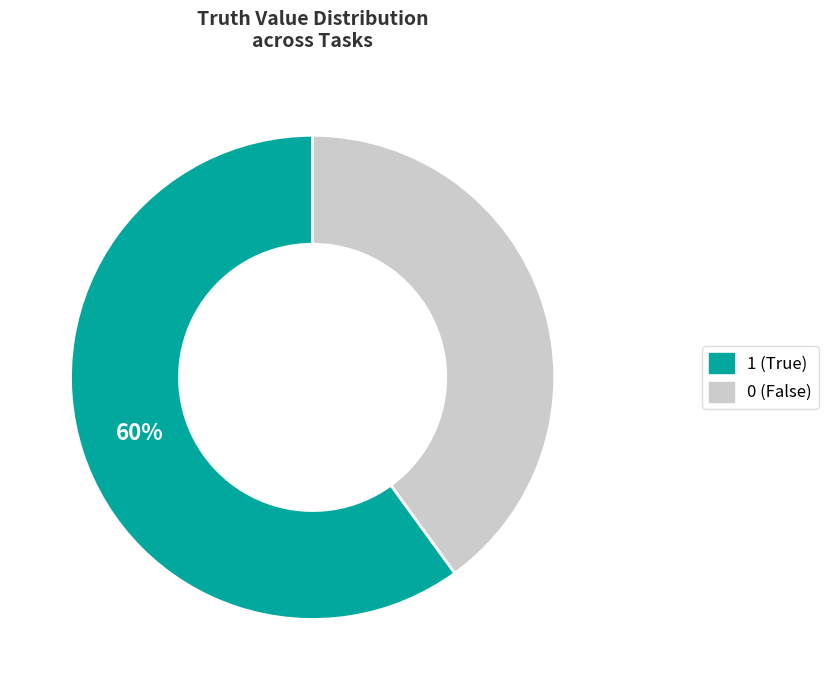

To the nearest percent, what is the average slice percentage?

50%